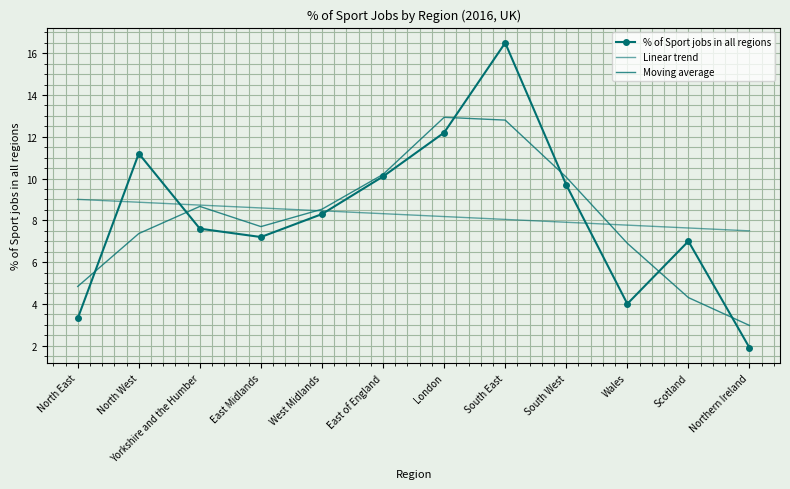

What is the label of the 10th point from the right?

Yorkshire and the Humber